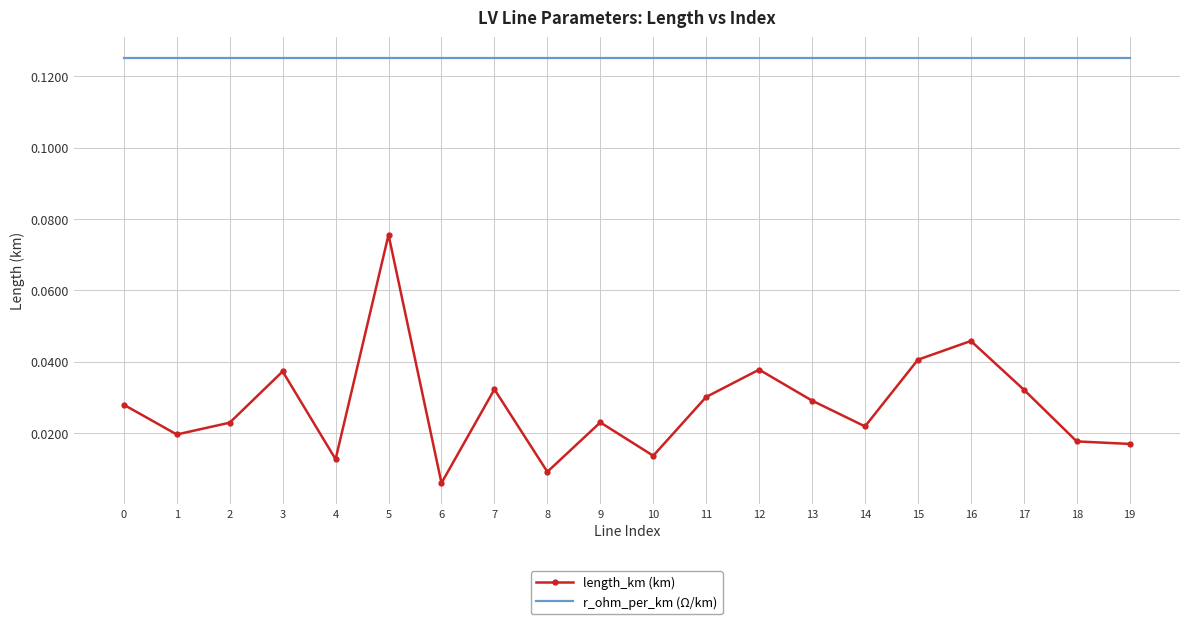

Which series has the largest range (max minus min)?

length_km (km)